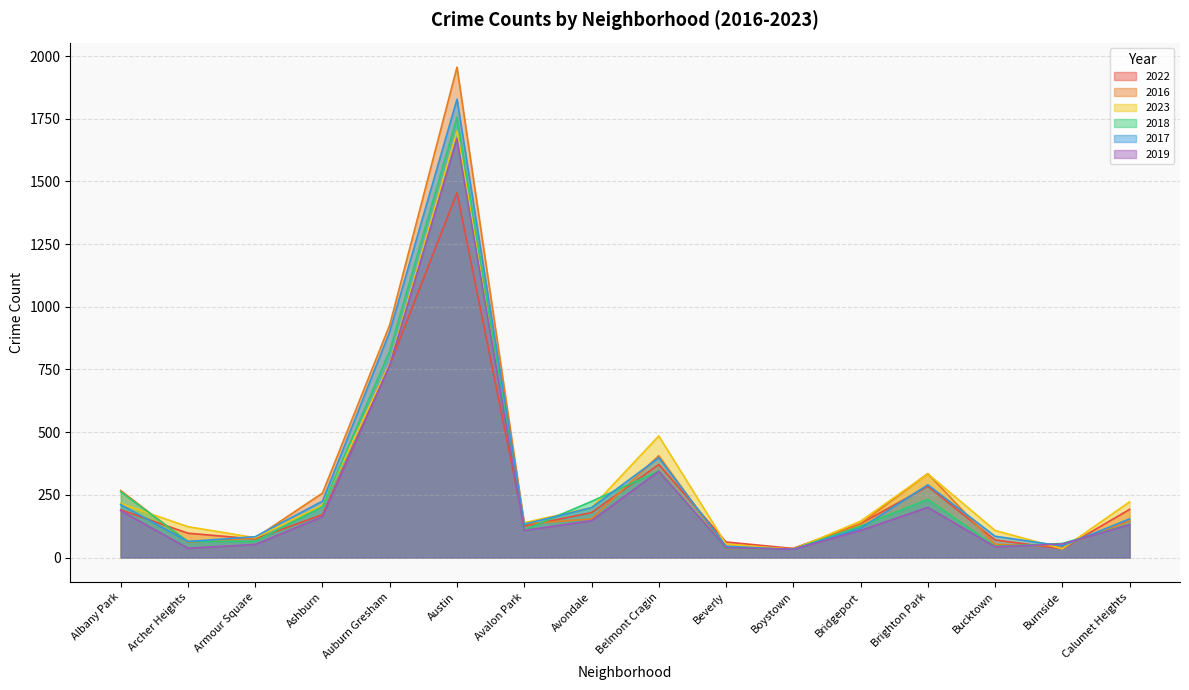

Does the chart display data point markers on the line(s)?

No